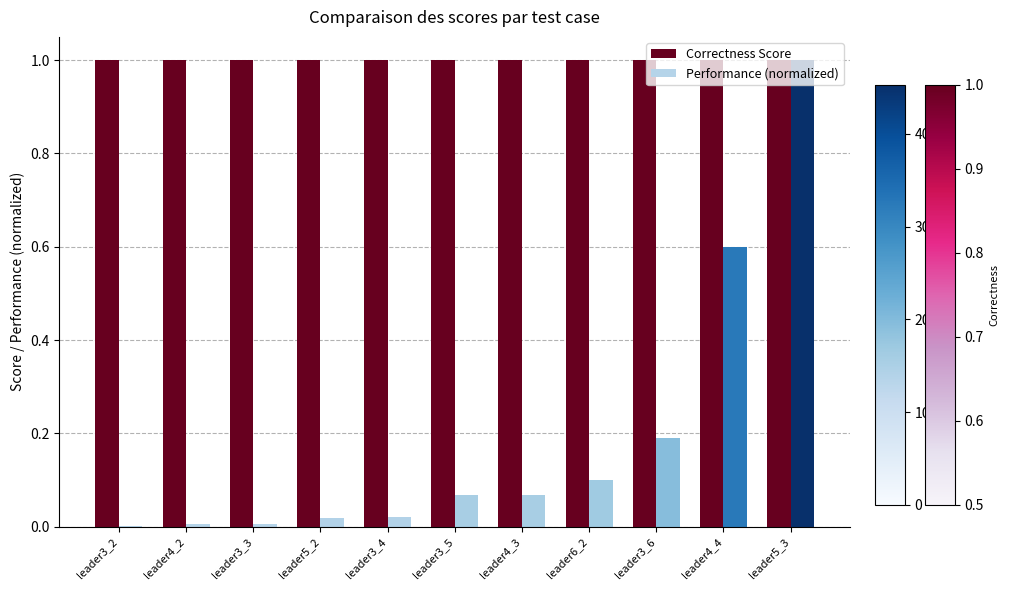

Between leader3_3 and leader5_3, which series saw the biggest shift?

Performance (normalized)